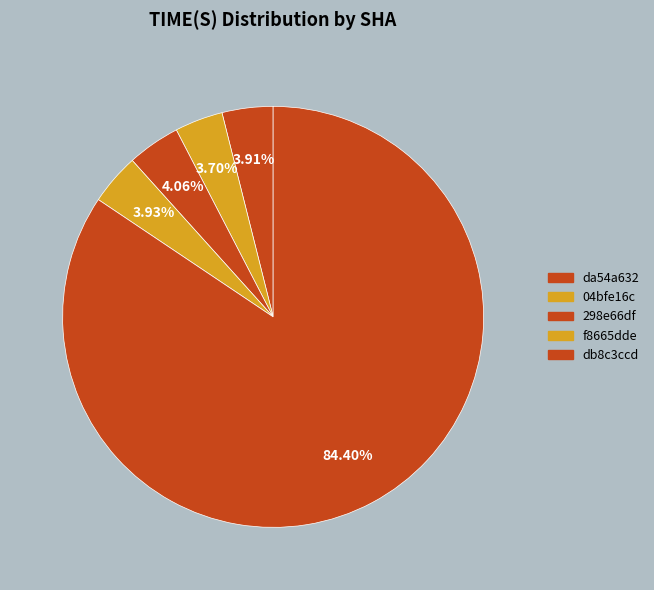

How many segments does this pie chart have?

5